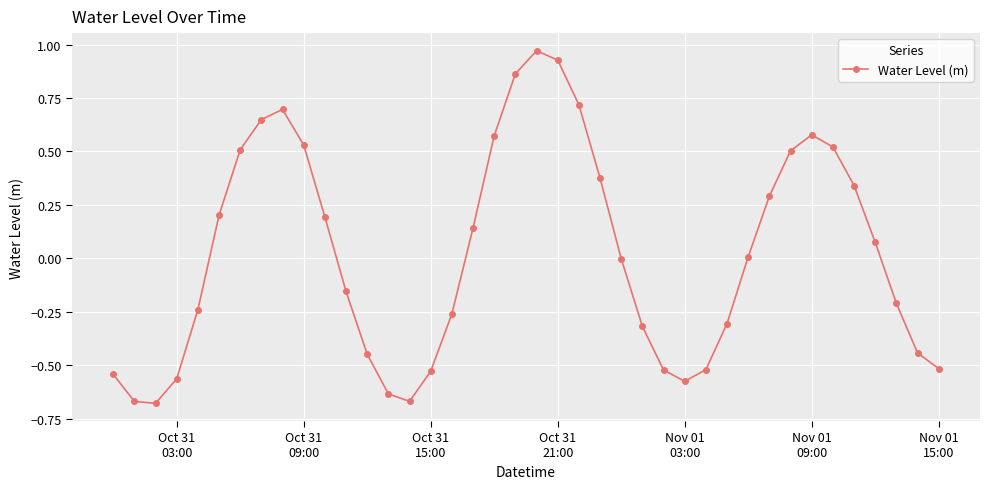

What is the difference between the second highest and minimum values?

1.6